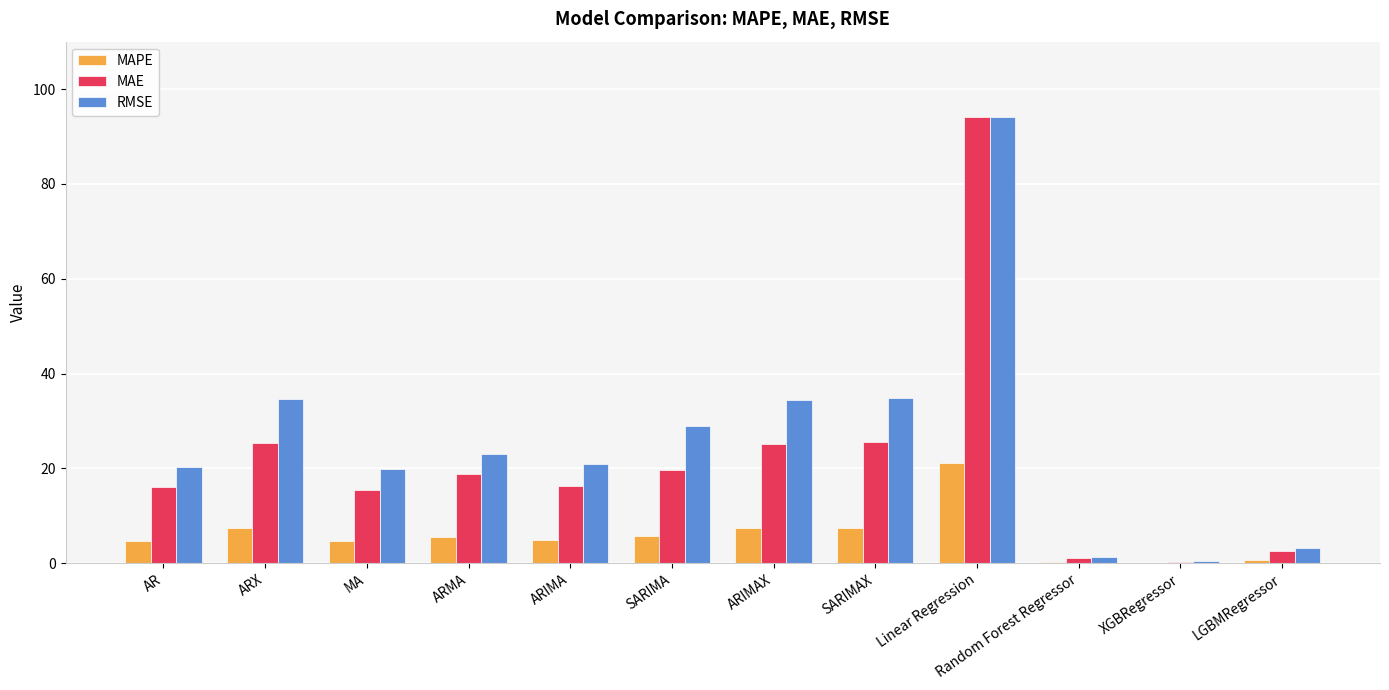

At which label does MAPE reach its peak?

Linear Regression